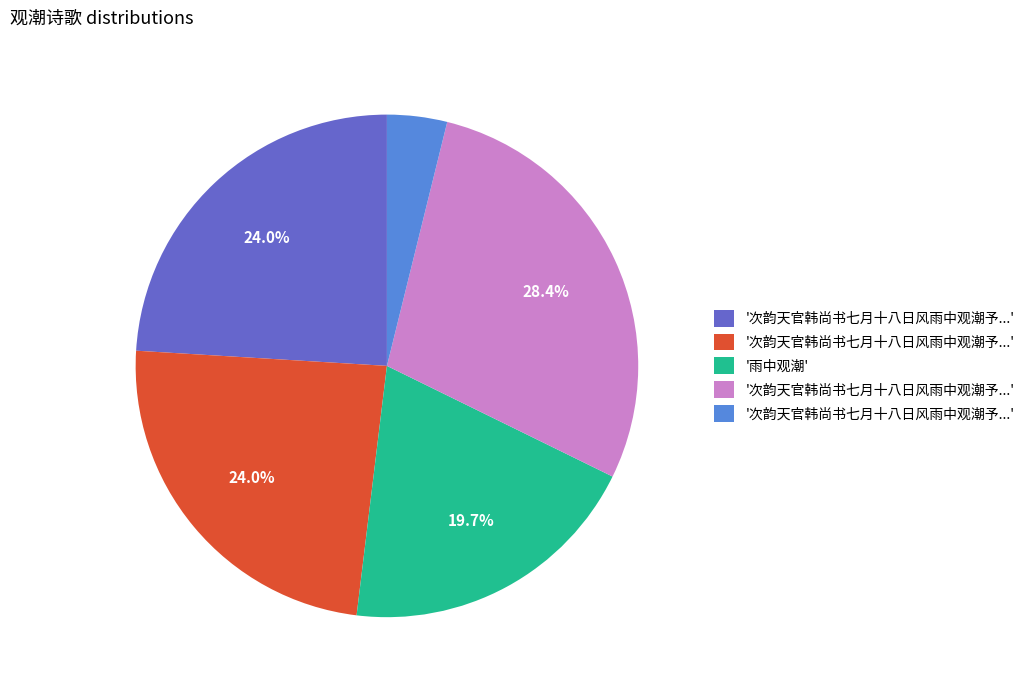

Is there any slice that represents more than half of the pie?

No